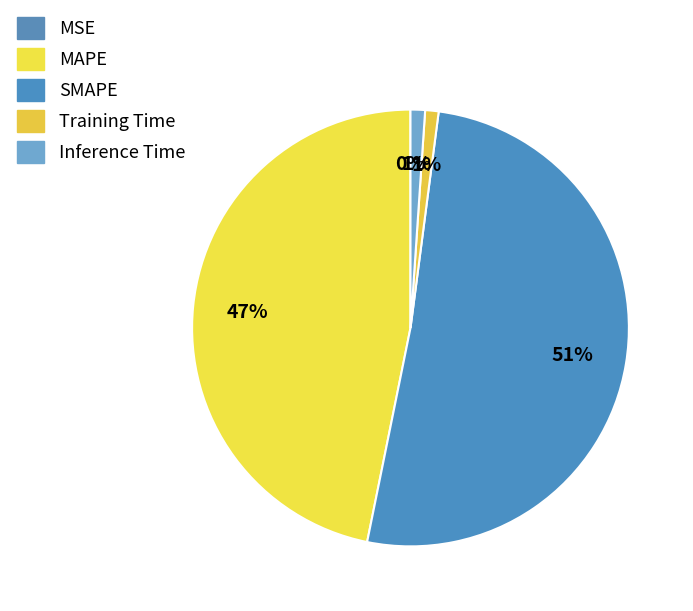

Is Inference Time the majority of the pie?

No